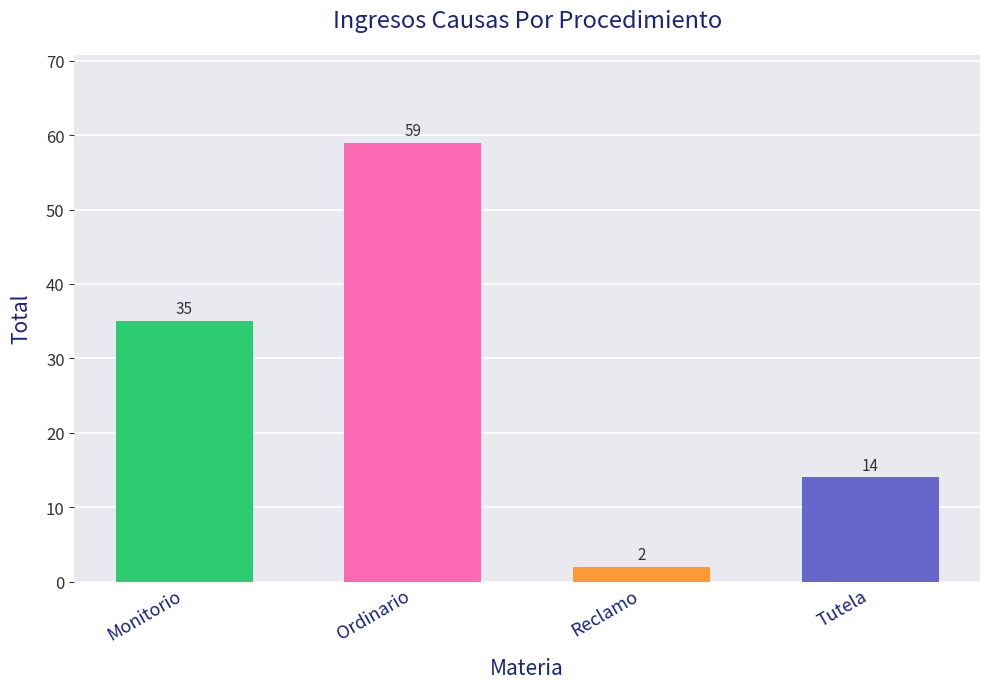

What is the label of the 2nd bar from the left?

Ordinario